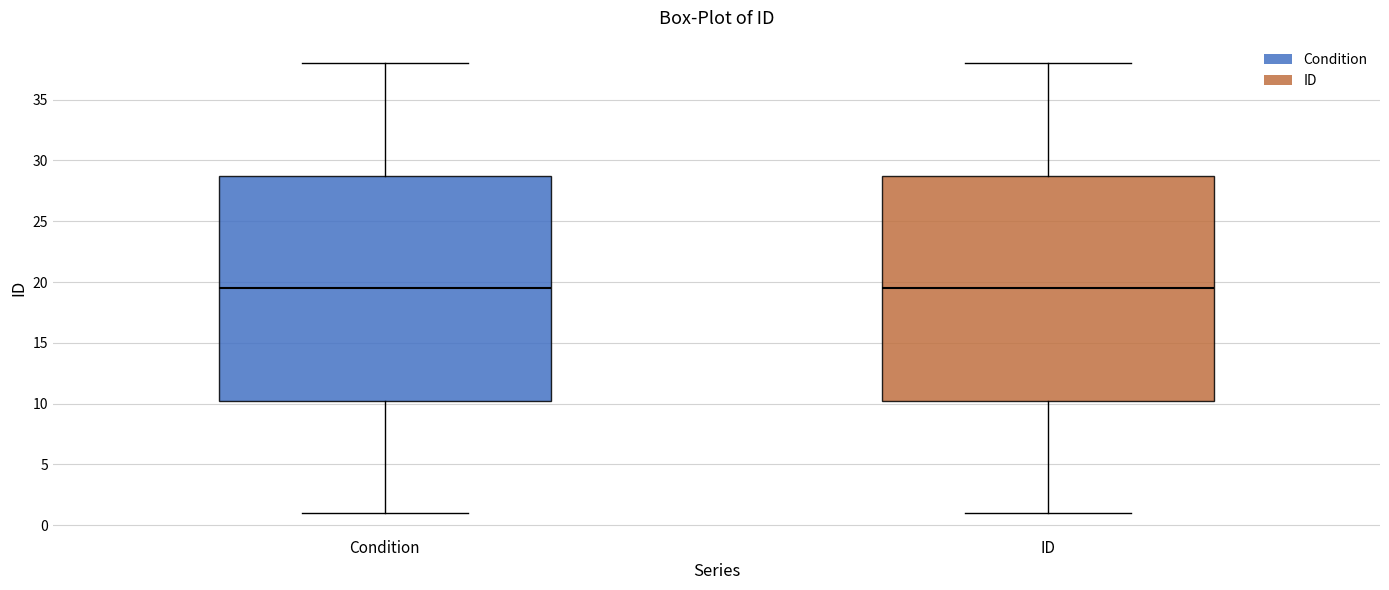

Where is the upper edge of the box for Condition on the y-axis? The values are not printed on the chart, so give them approximately, as read against the axis.

29.0